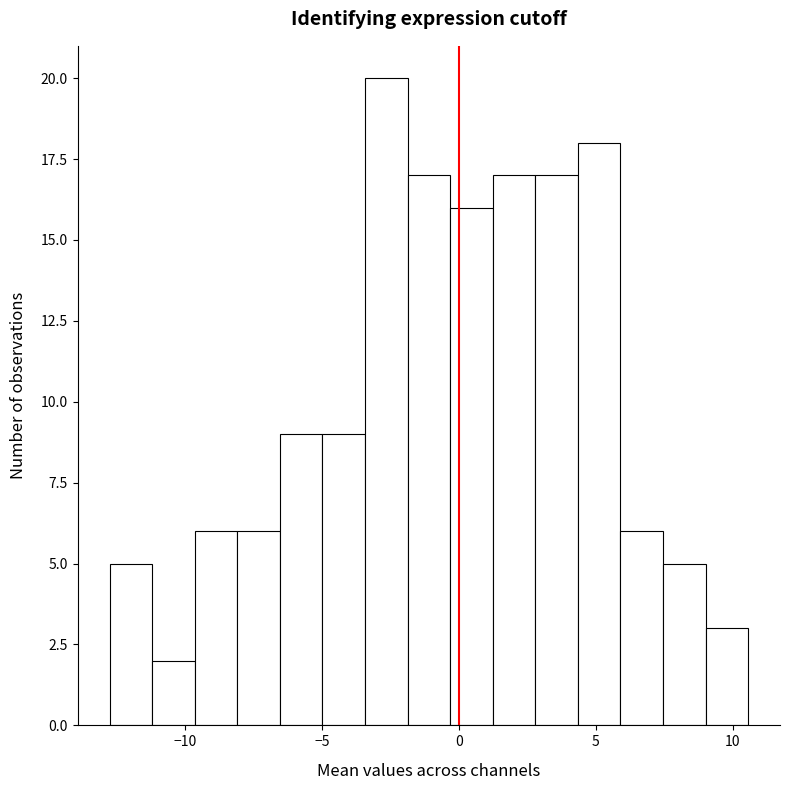

Around what value on the x-axis is the tallest bar? Give the approximate position of its centre, as read against the axis.

-2.5